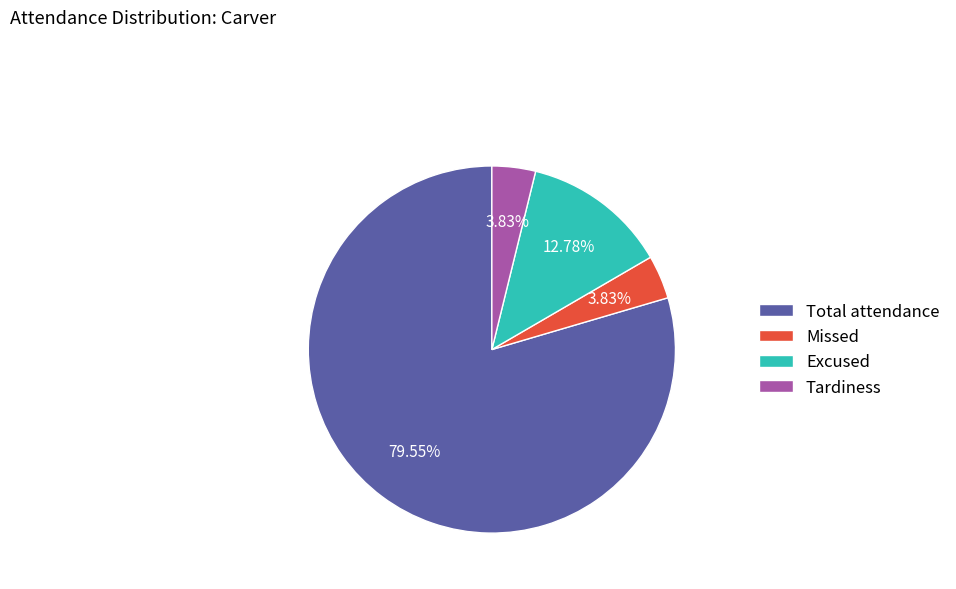

To the nearest percent, what is the average slice percentage?

25%